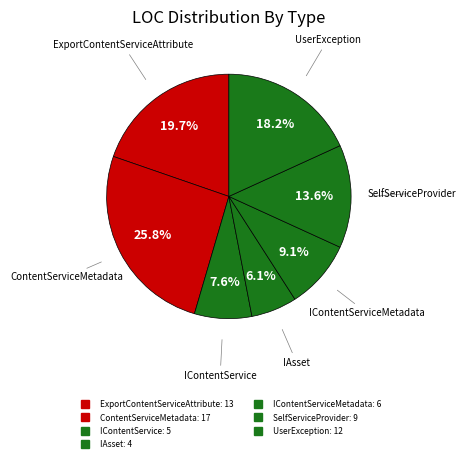

Count the number of slices in the pie.

7